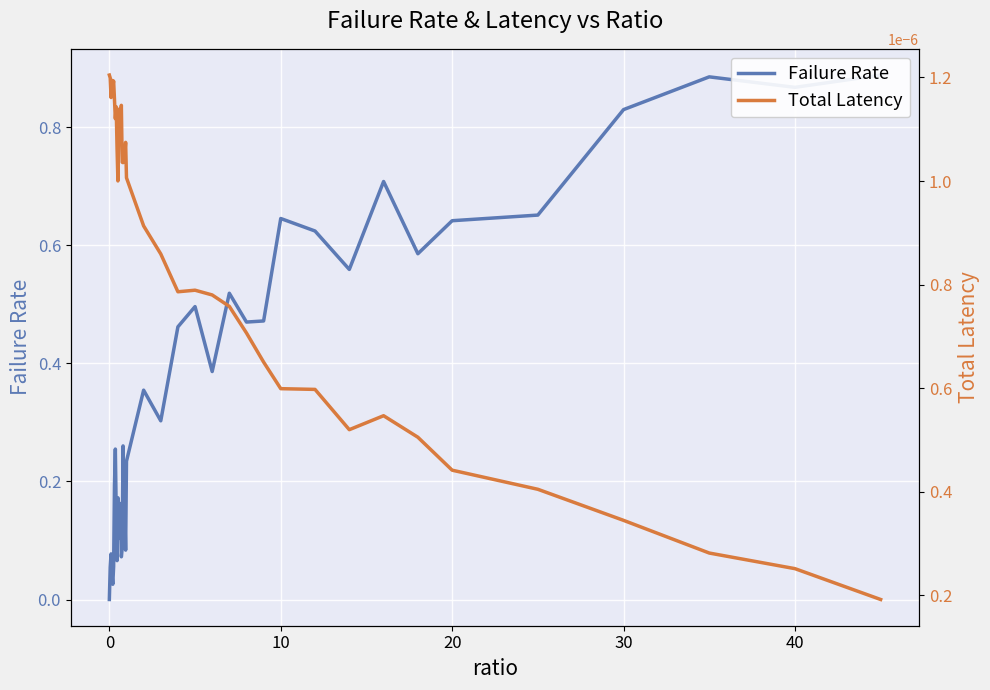

How many intersections are there between Failure Rate and Total Latency?

1